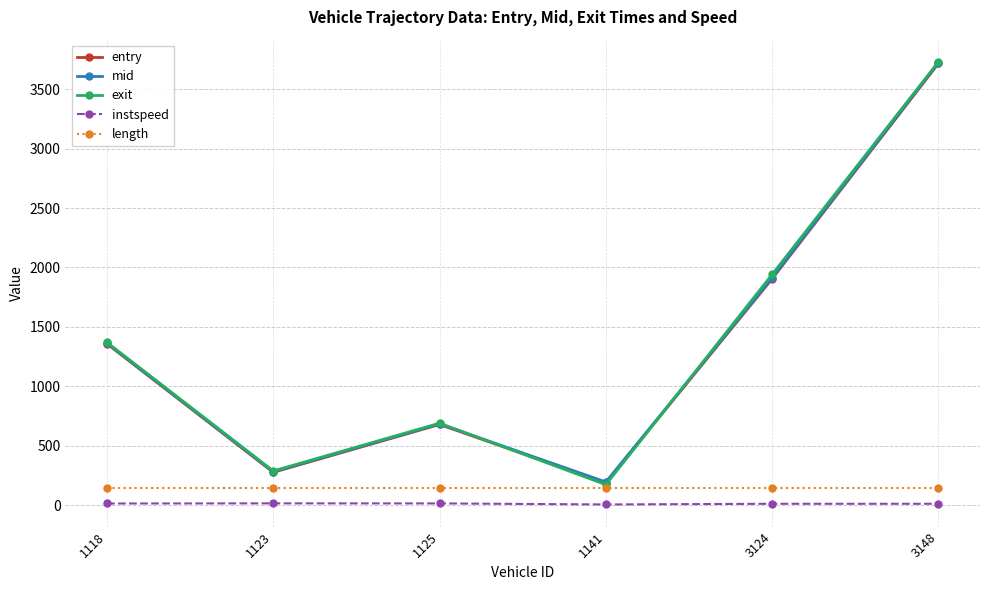

What is the sum of the instspeed values at 3124 and 1118?

23.9